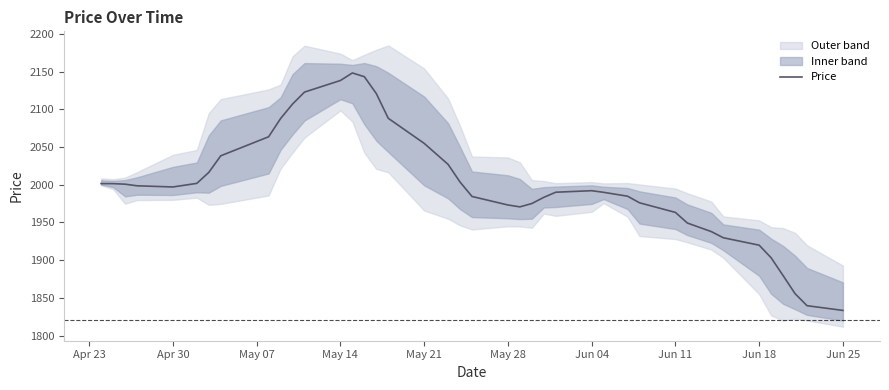

Is it true that Price equals 2941.7 at Jun 11?

False